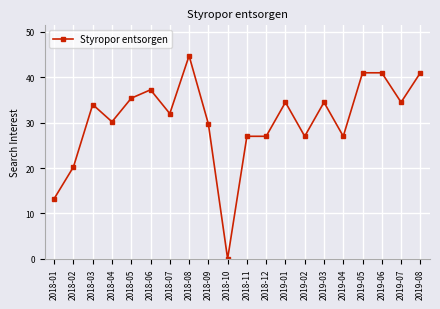

What is the label of the 15th point from the left?

2019-03